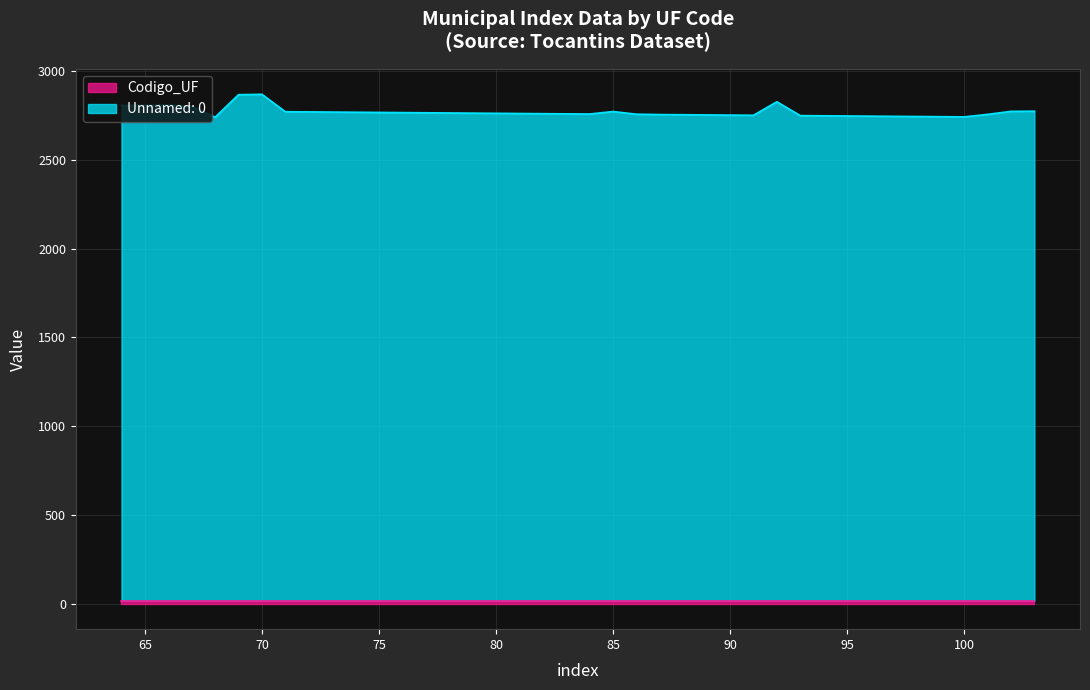

Reading right to left, list all the values displayed in this chart.

103=2774	102=2773	101=2756	100=2742	99=2743	98=2744	97=2745	96=2746	95=2747	94=2748	93=2749	92=2827	91=2751	90=2752	89=2753	88=2754	87=2755	86=2757	85=2772	84=2758	83=2759	82=2760	81=2761	80=2762	79=2763	78=2764	77=2765	76=2766	75=2767	74=2768	73=2769	72=2770	71=2771	70=2869	69=2867	68=2740	67=2802	66=2808	65=2807	64=2806